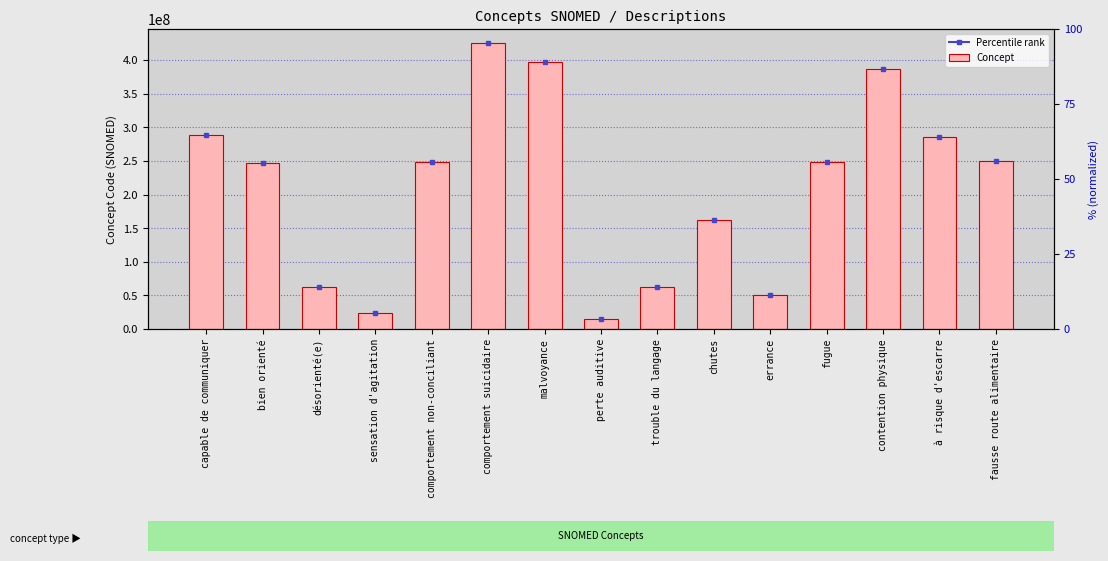

How many bars are there in total?

15